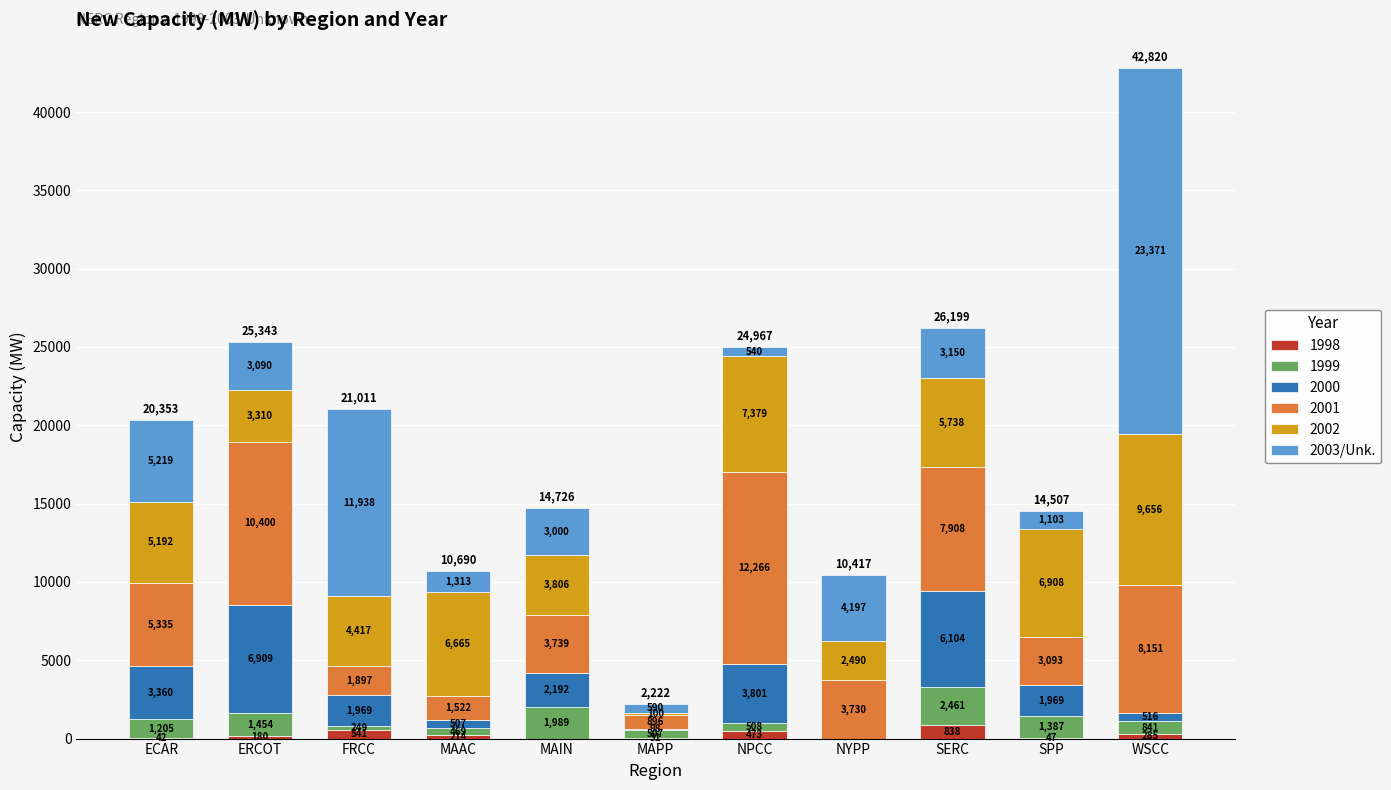

At which category is the sum across all series the highest?

WSCC